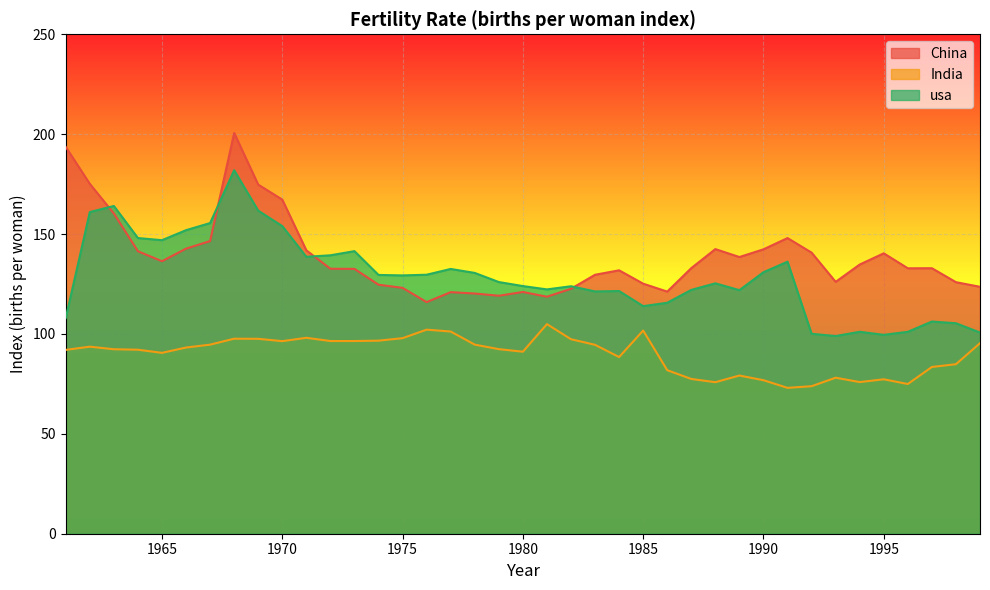

Is the value of India at 1974 greater than the value of usa at 1983?

No